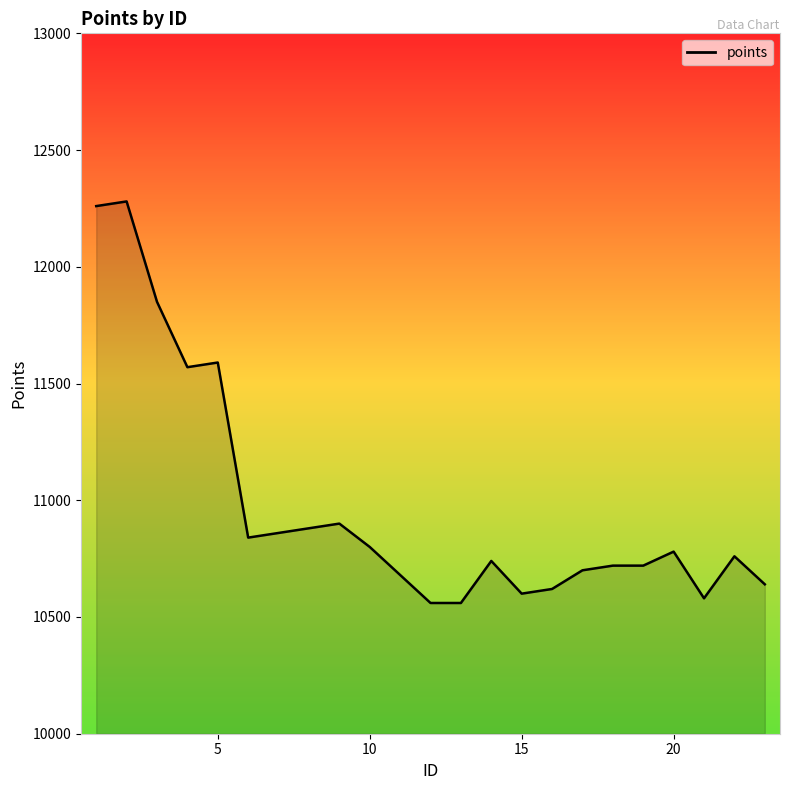

What is the greatest value displayed?

12280